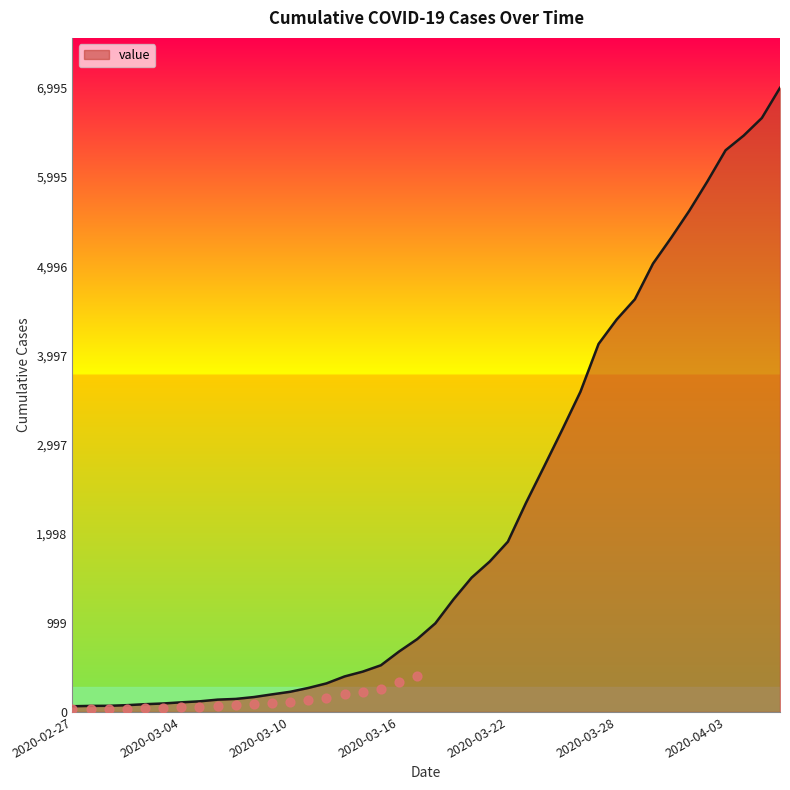

What is the change in value from 2020-03-21 to 2020-03-23?

+658